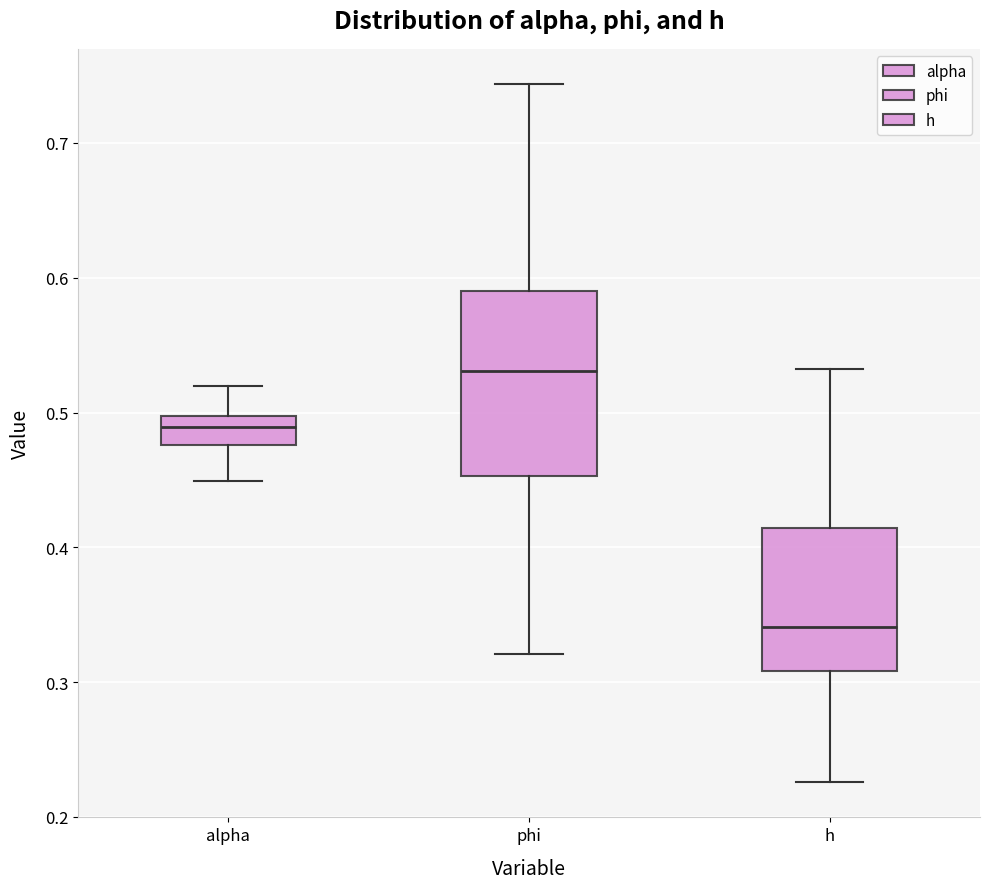

Which box has the highest median line?

phi